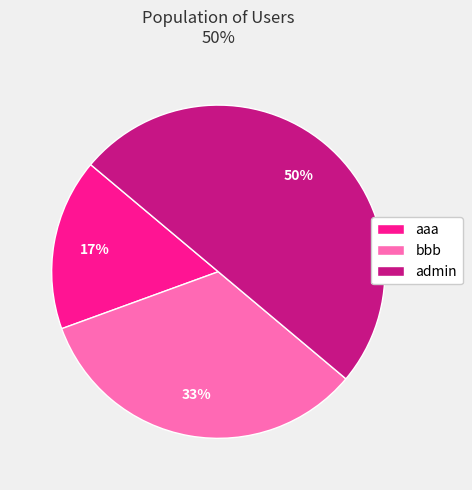

How many segments does this pie chart have?

3